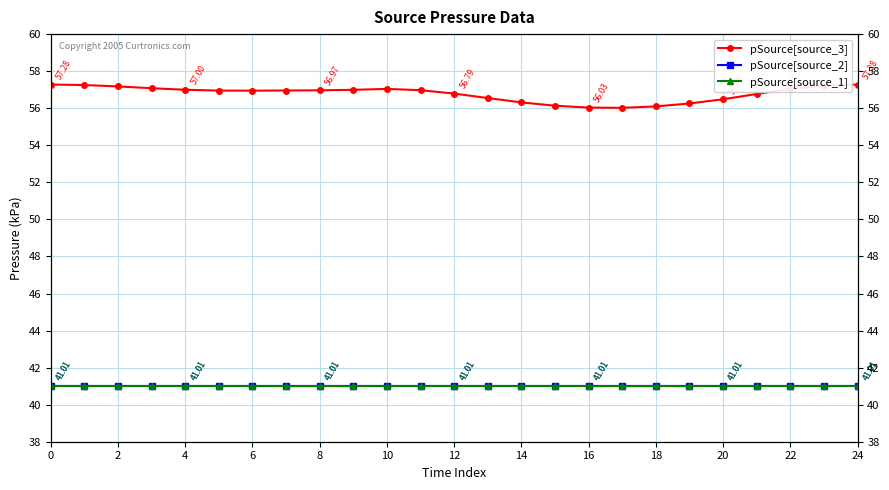

How many distinct data groups are displayed?

3